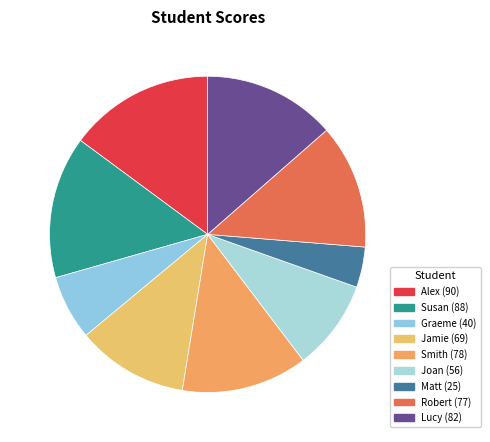

True or false: Jamie accounts for 11% of the total.

True